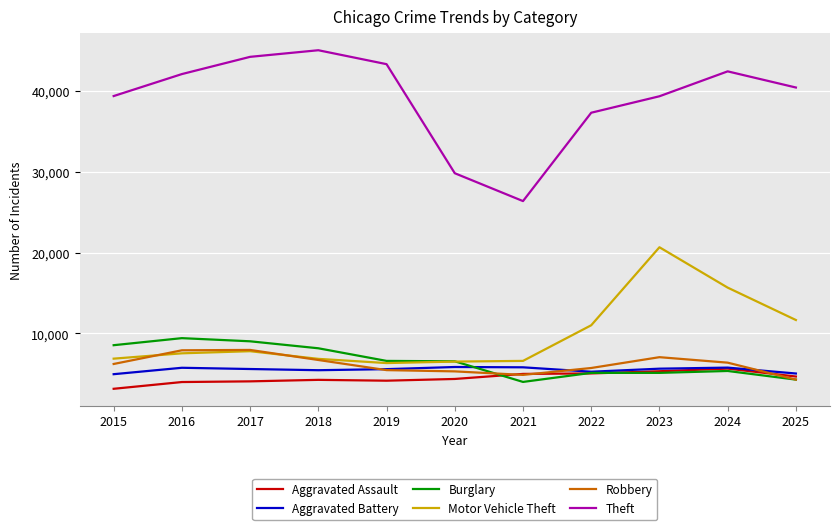

True or false: Burglary has a value of 4011 at 2021.

True